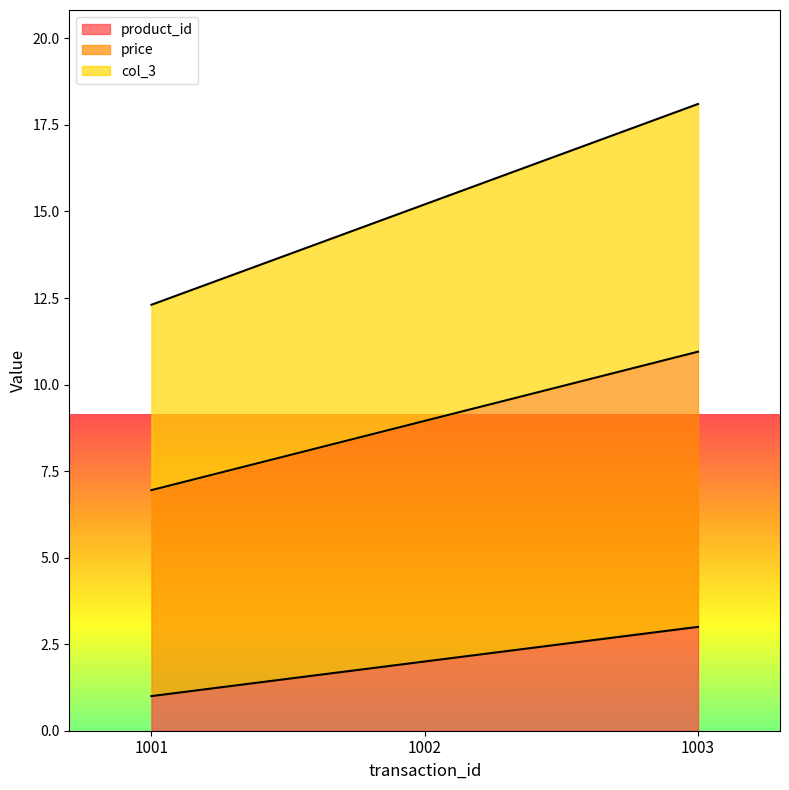

What is the minimum value shown in the chart?

1.0